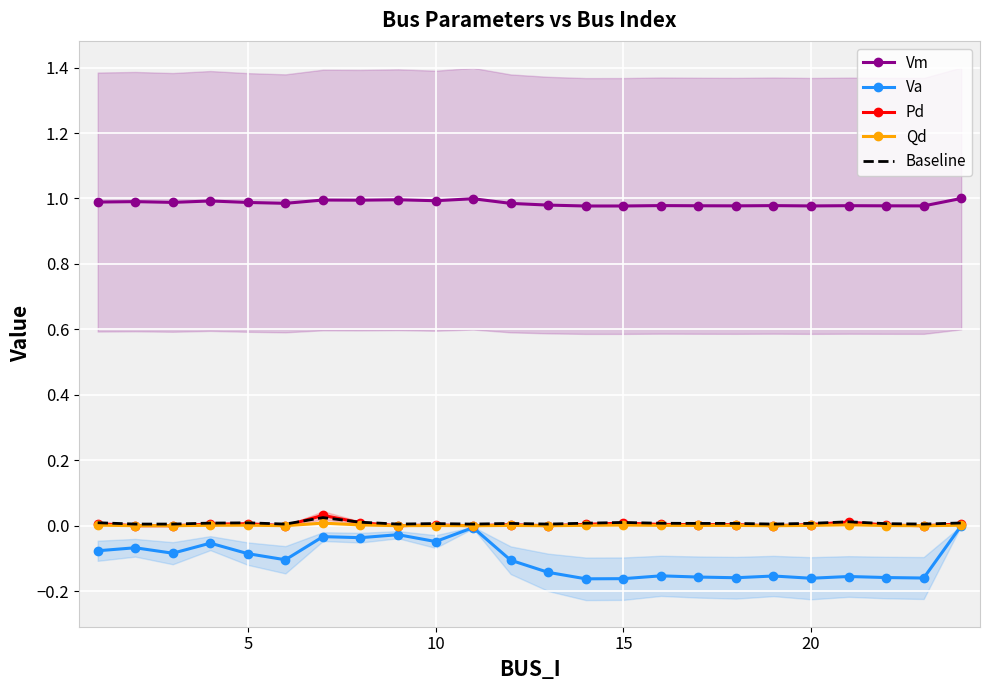

True or false: Pd and Vm intersect in this chart.

False